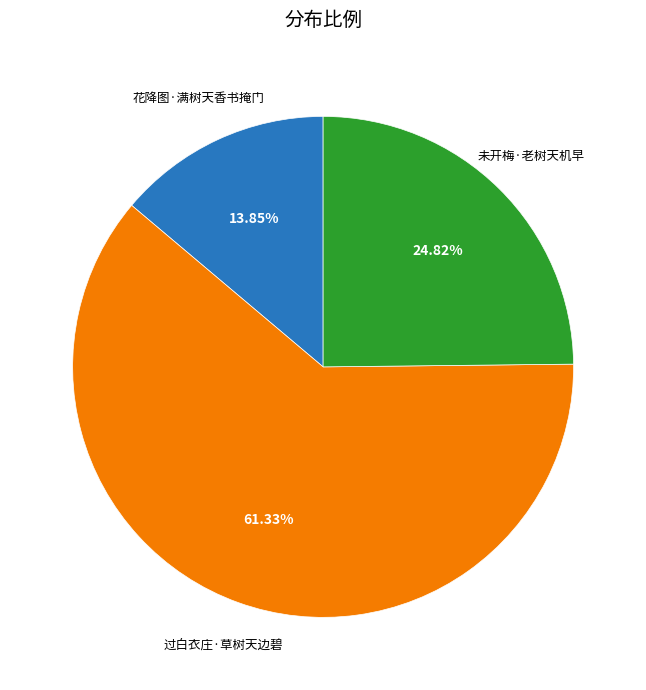

Is there any slice that represents more than half of the pie?

Yes